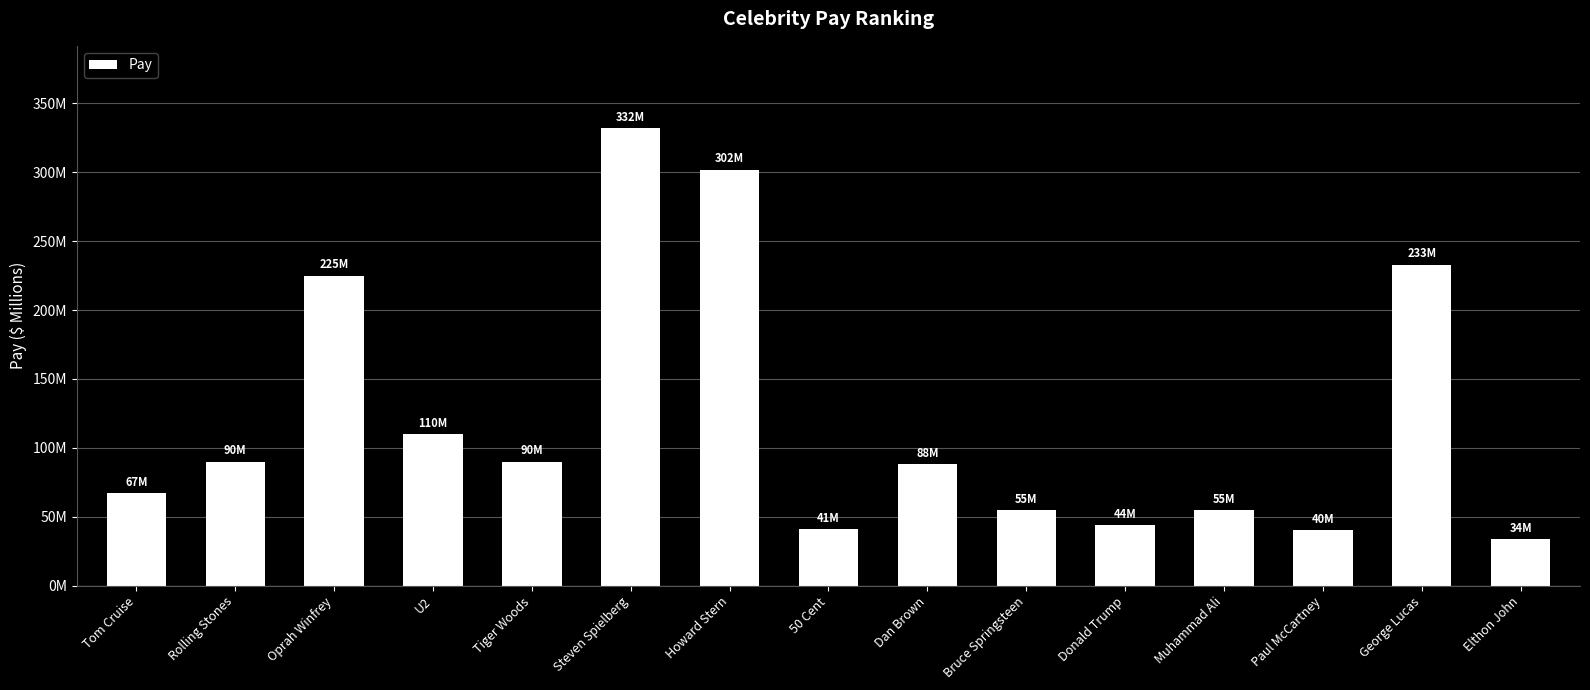

What is the smallest value displayed?

34